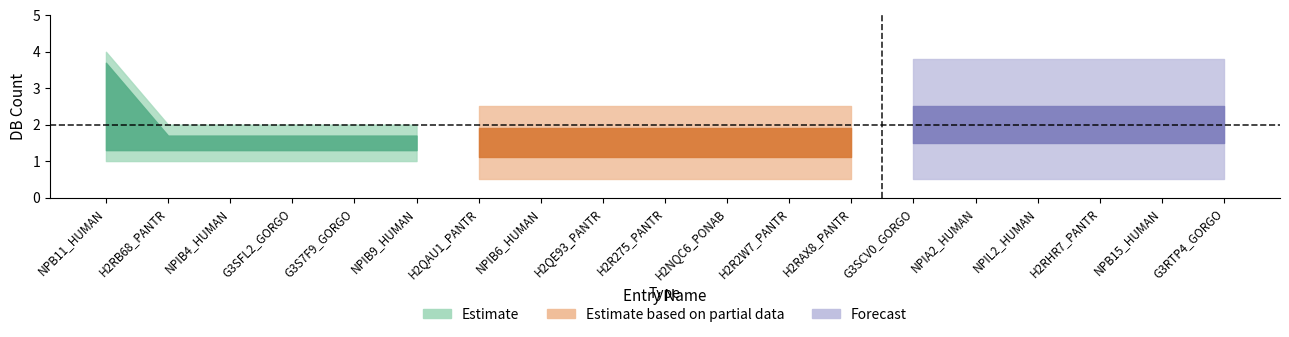

What is the value of the Db_count_4 point at the 9th from the left?

2